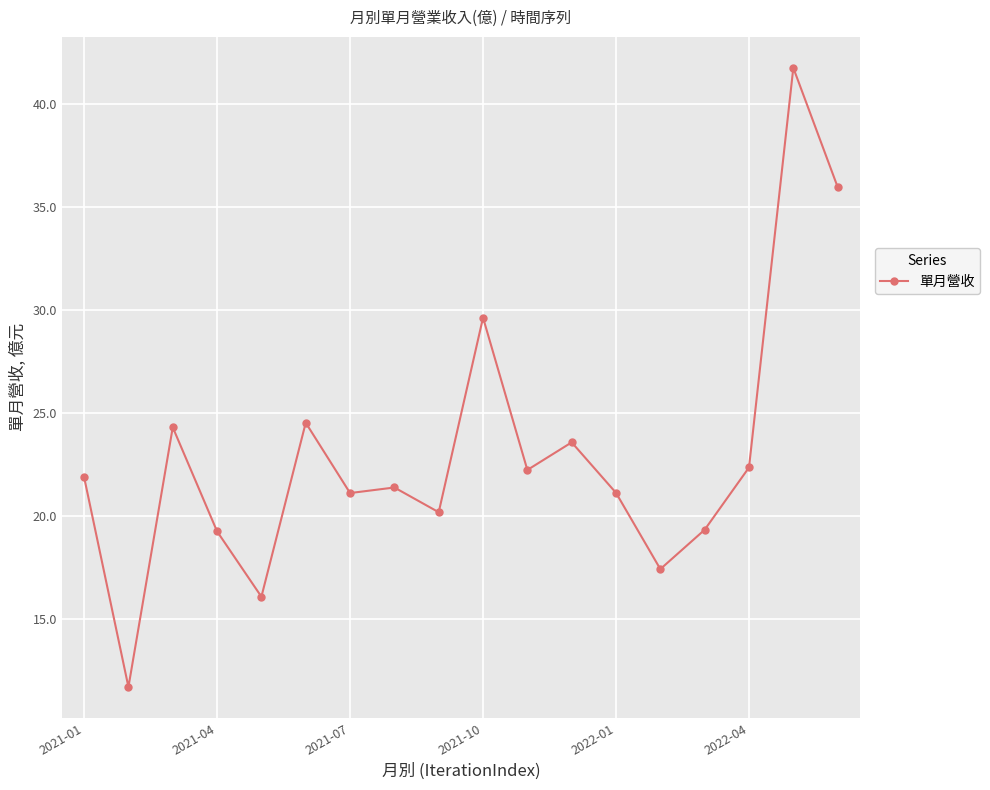

True or false: the data has more than 0 interior local peaks.

True